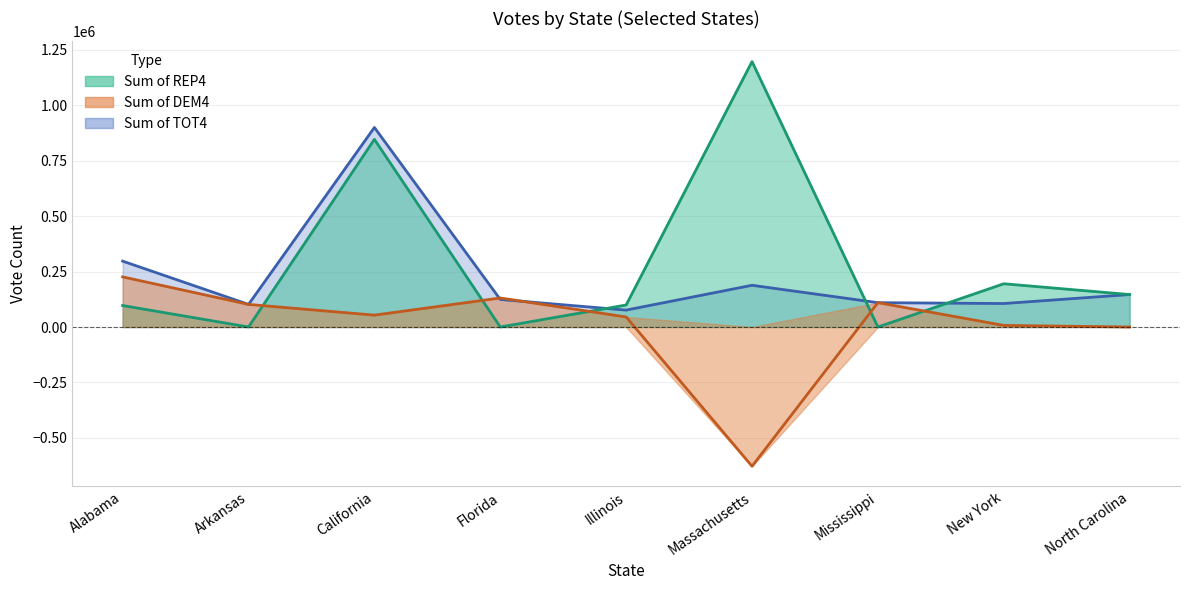

Does the chart have visible grid lines?

Yes